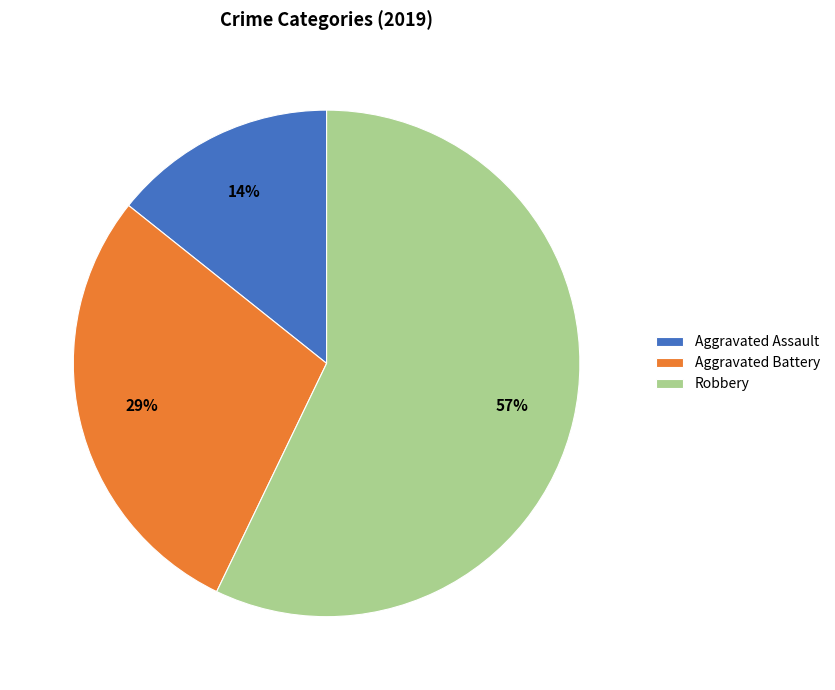

To the nearest percent, what is the average slice percentage?

33%